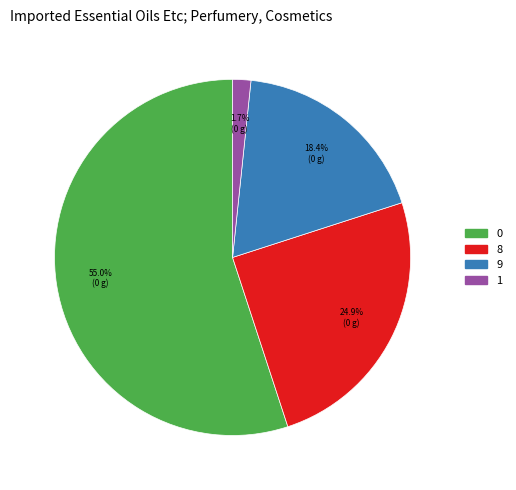

How many segments does this pie chart have?

4